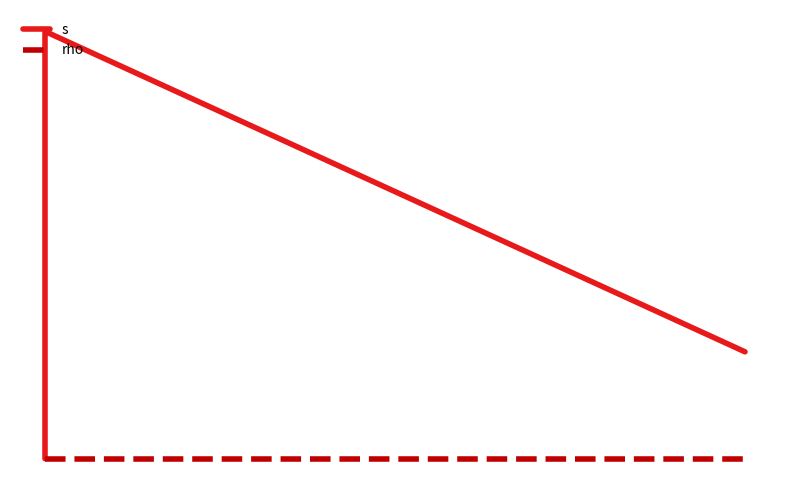

What is the average value of the s series?

3